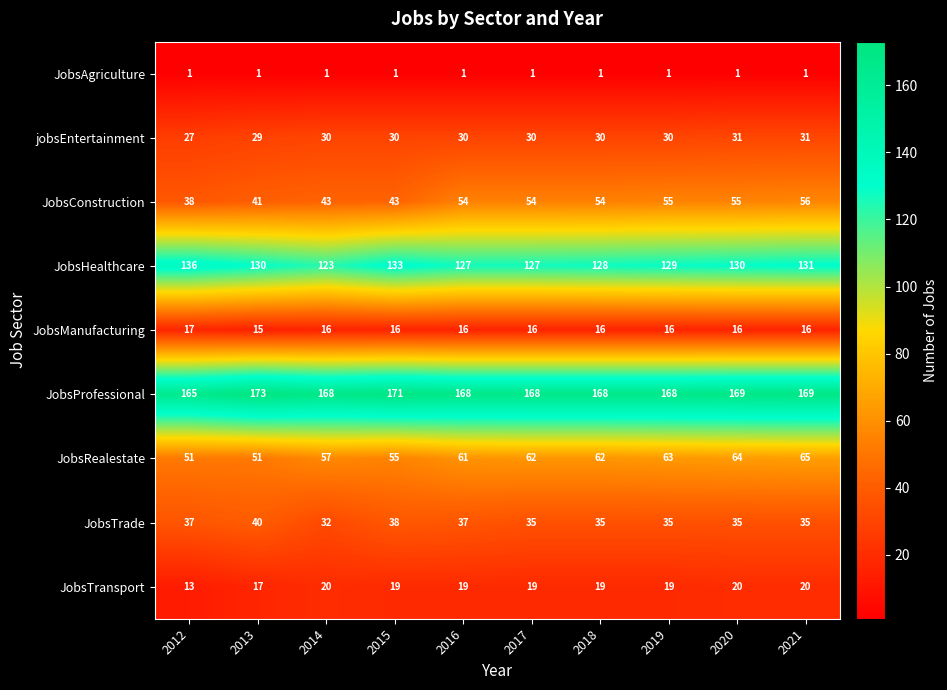

What is the greatest value displayed?

173